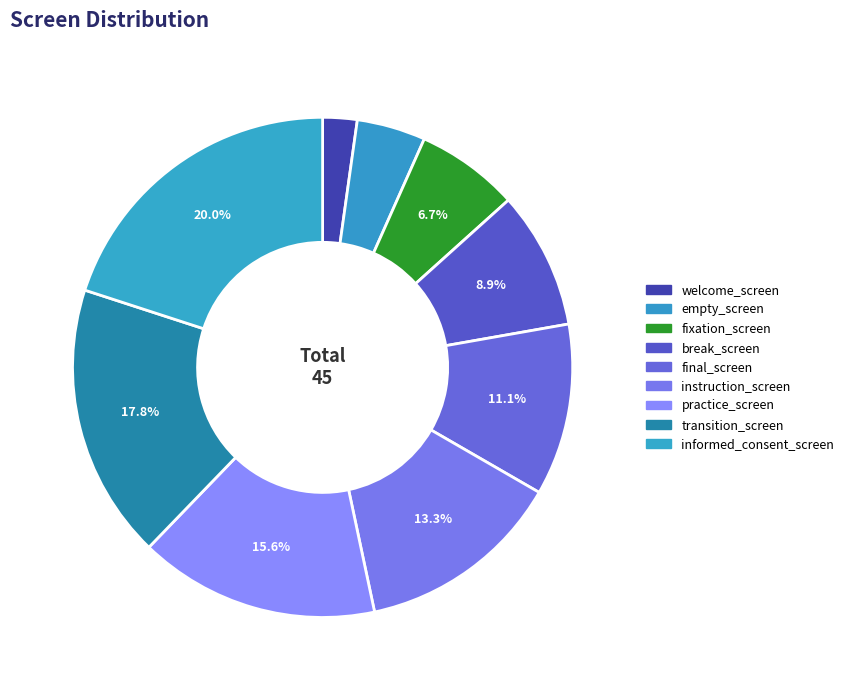

Which slice is the smallest?

welcome_screen